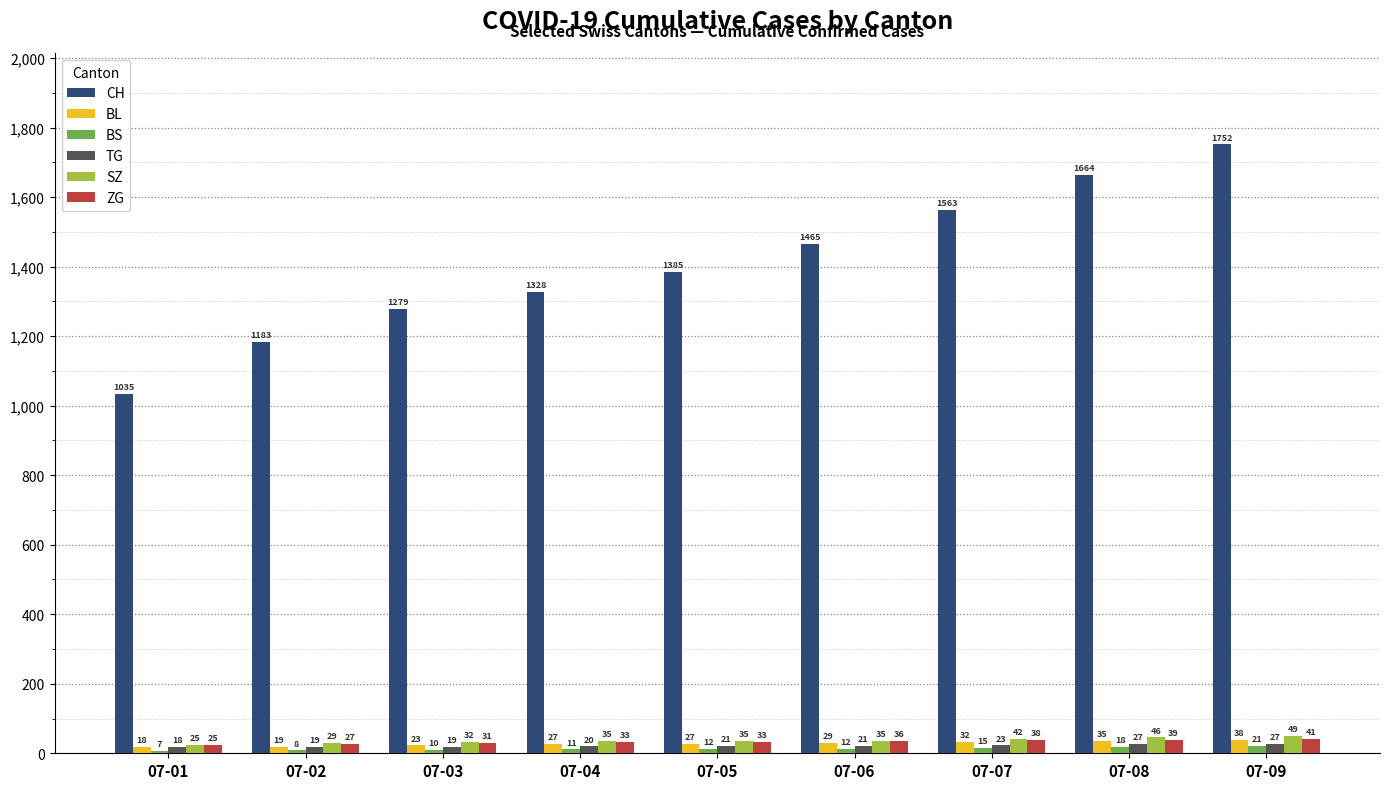

Reading left to right, list all the values displayed in this chart.

CH: 1035	1183	1279	1328	1385	1465	1563	1664	1752
BL: 18	19	23	27	27	29	32	35	38
BS: 7	8	10	11	12	12	15	18	21
TG: 18	19	19	20	21	21	23	27	27
SZ: 25	29	32	35	35	35	42	46	49
ZG: 25	27	31	33	33	36	38	39	41